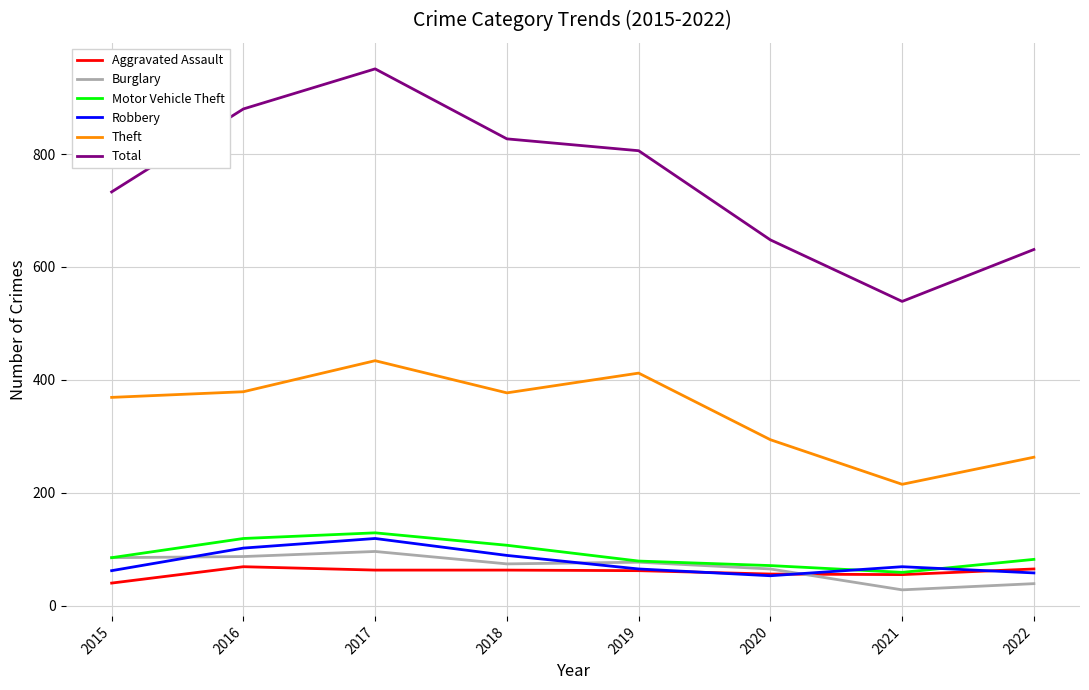

True or false: Theft and Motor Vehicle Theft cross at least once.

False